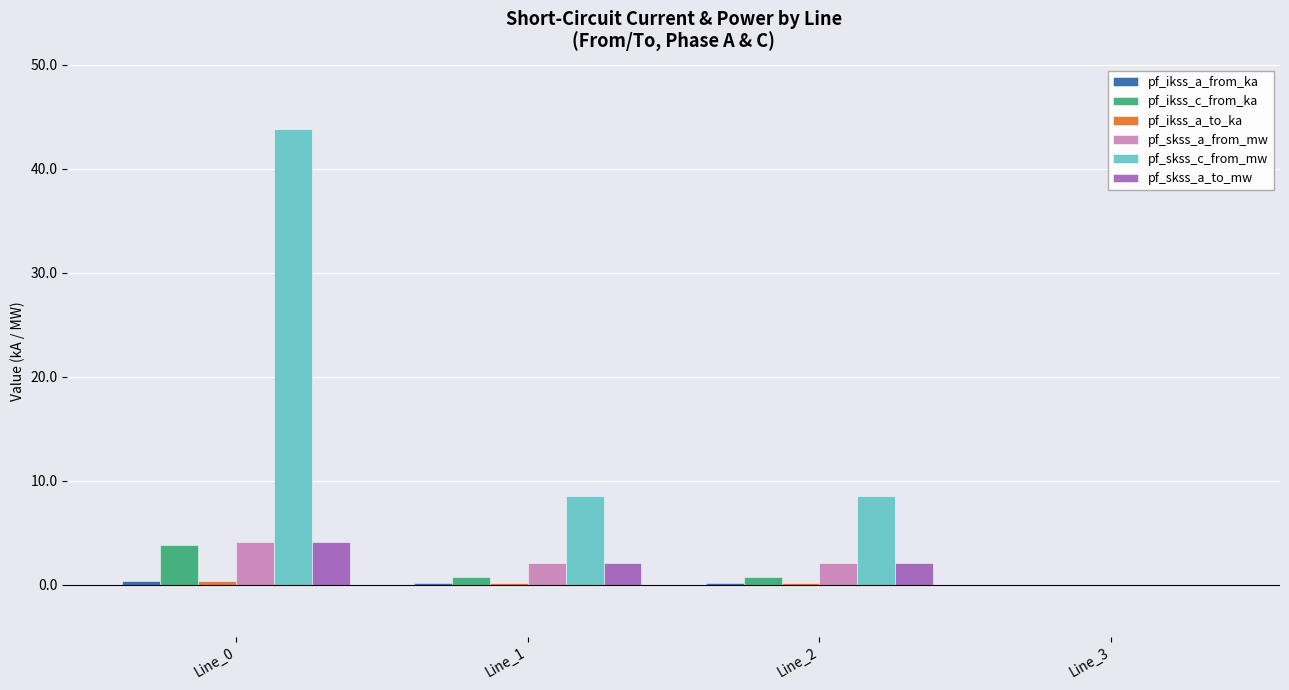

Does the chart contain stacked bars?

No